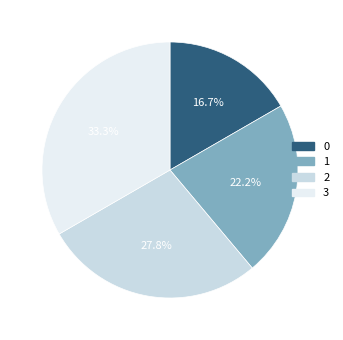

How many segments does this pie chart have?

4